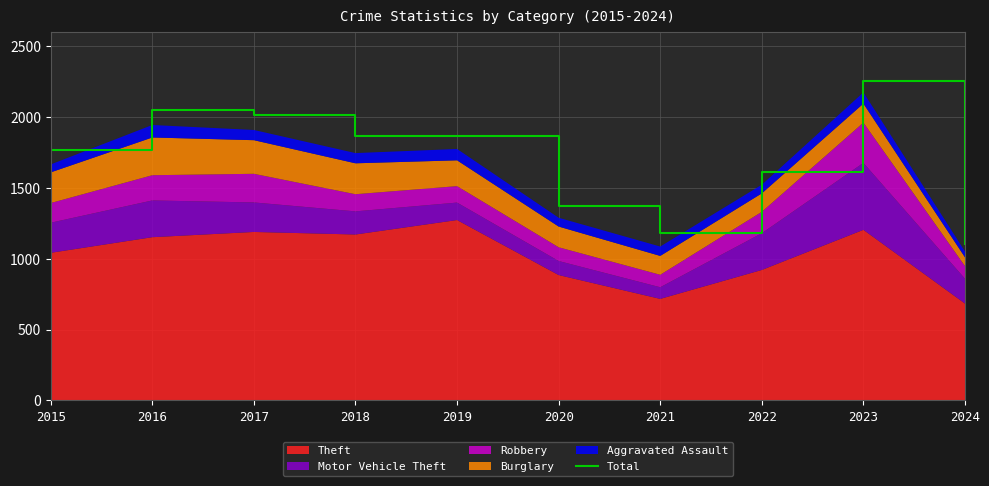

What is the approximate value at 2024?

1104